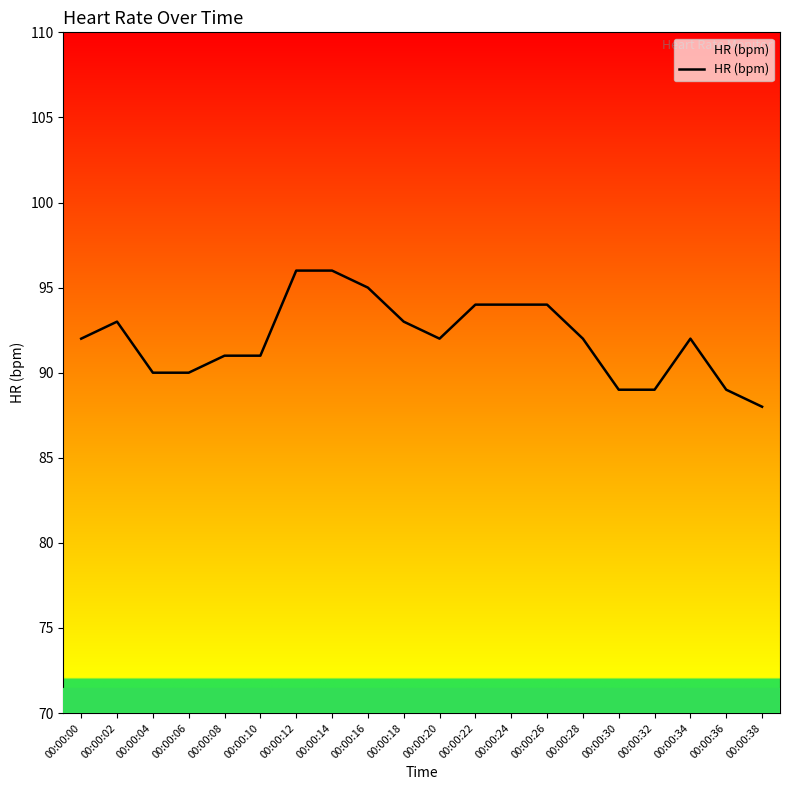

What value does the data have at 00:00:32?

89